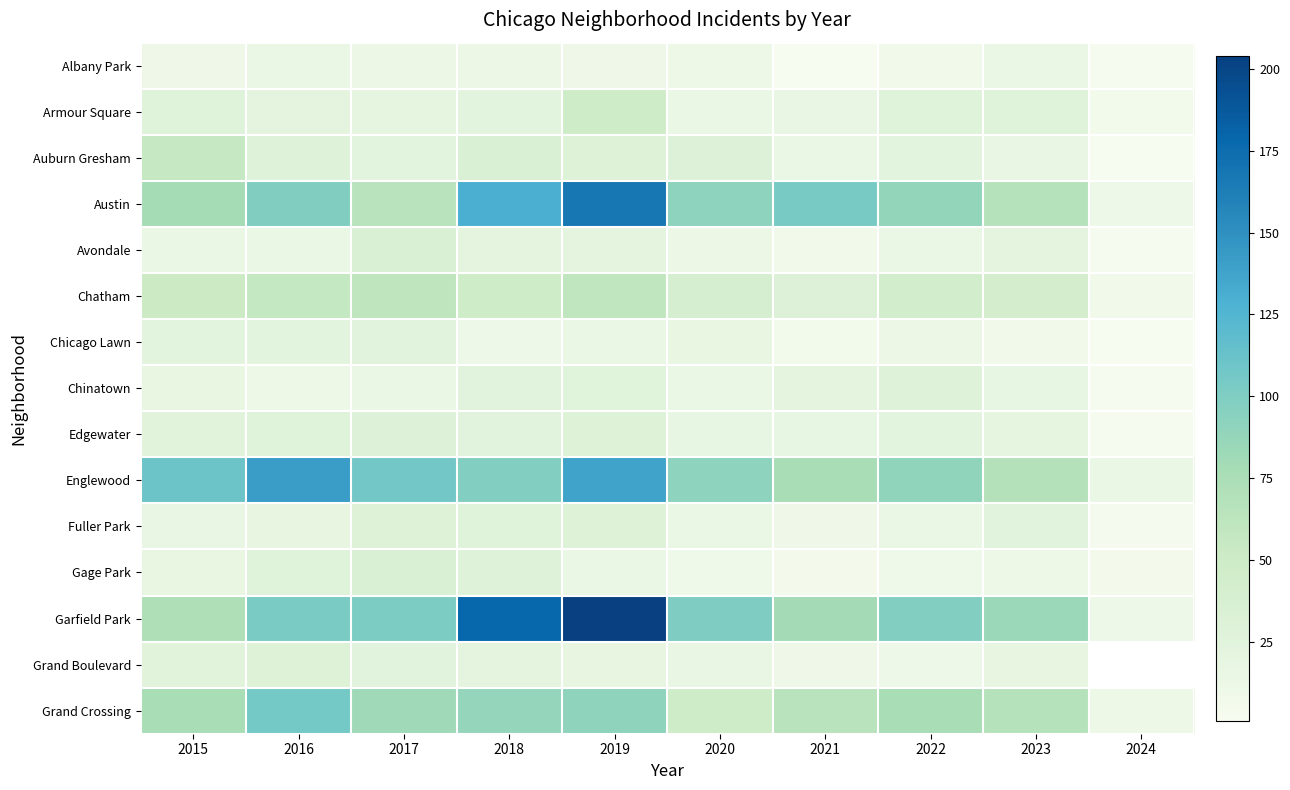

What is the spread (max minus min) of values at 2018?

167.0